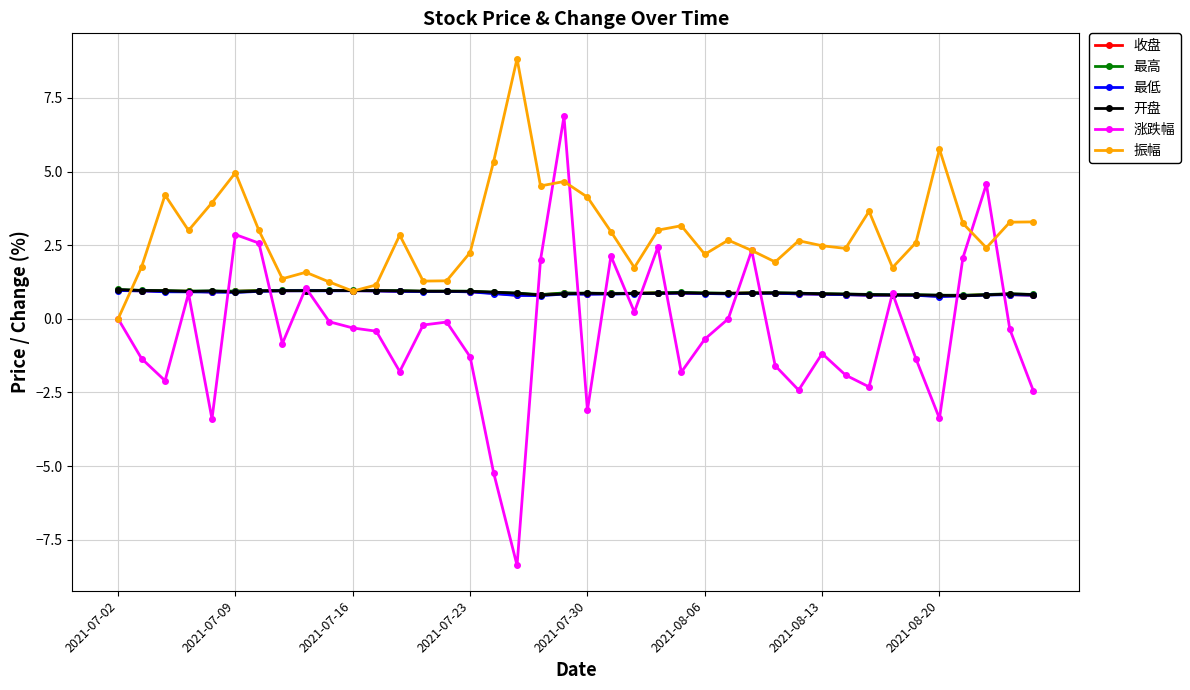

Does the chart have visible grid lines?

Yes